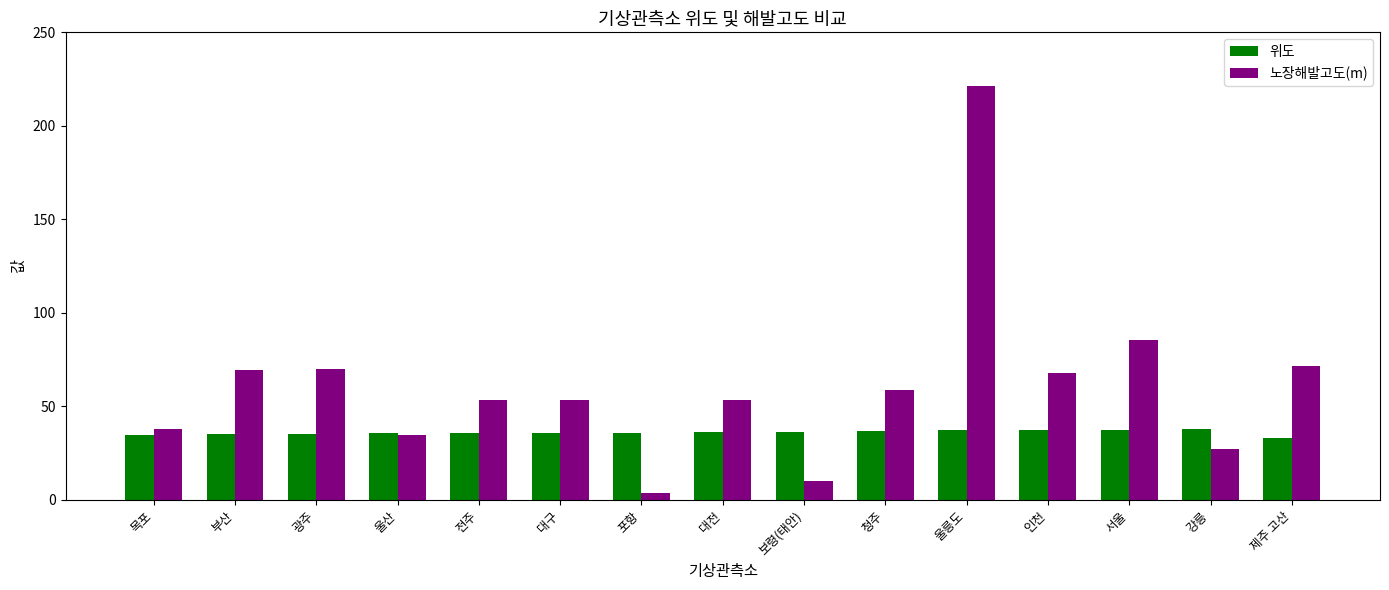

Rank the series by their maximum value, from highest to lowest.

노장해발고도(m), 위도